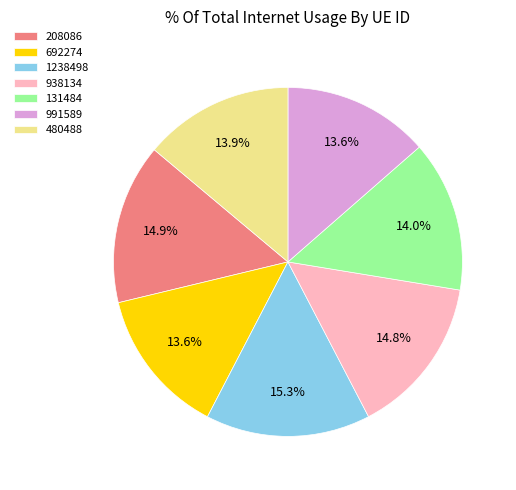

Do 1238498 and 208086 together represent more than half of the pie?

No